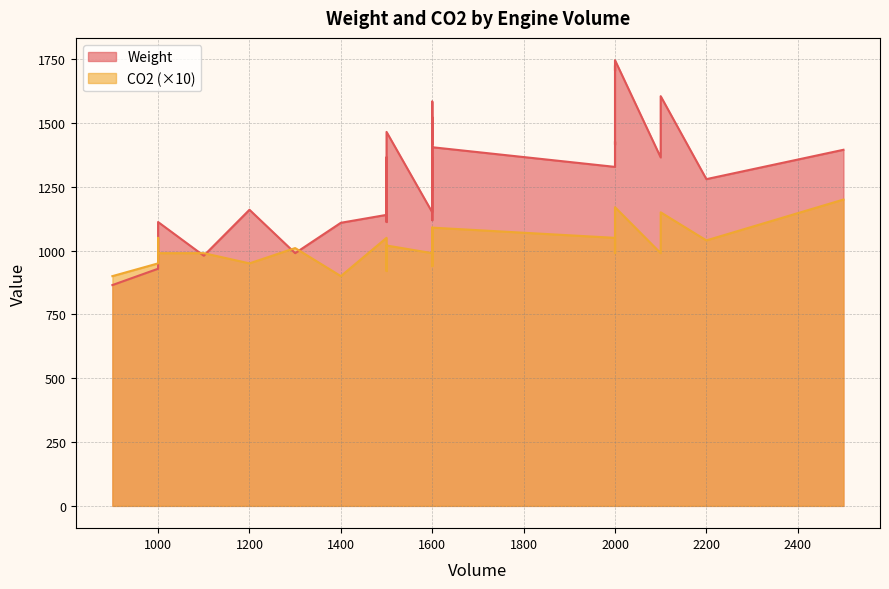

At how many categories does at least one series exceed 863?

35